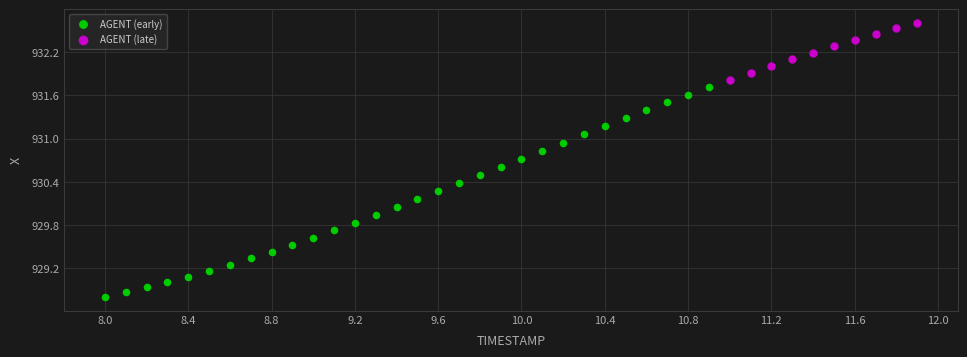

Which series contains the lowest Y value?

AGENT (early)